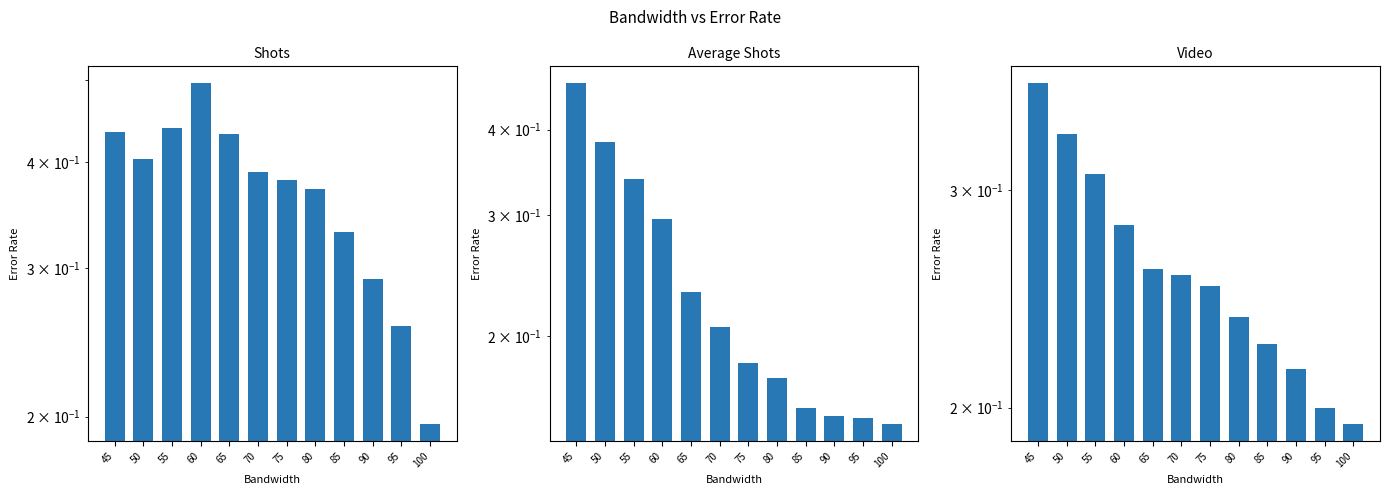

Rank the series by their average value, from lowest to highest.

Average Shots, Video, Shots